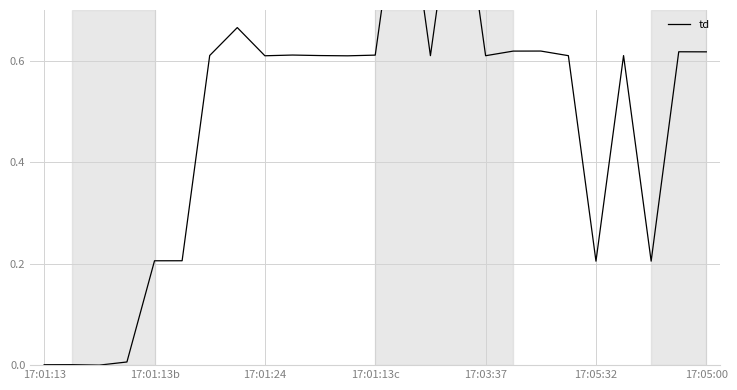

What is the difference between the second highest and minimum values?

1.0